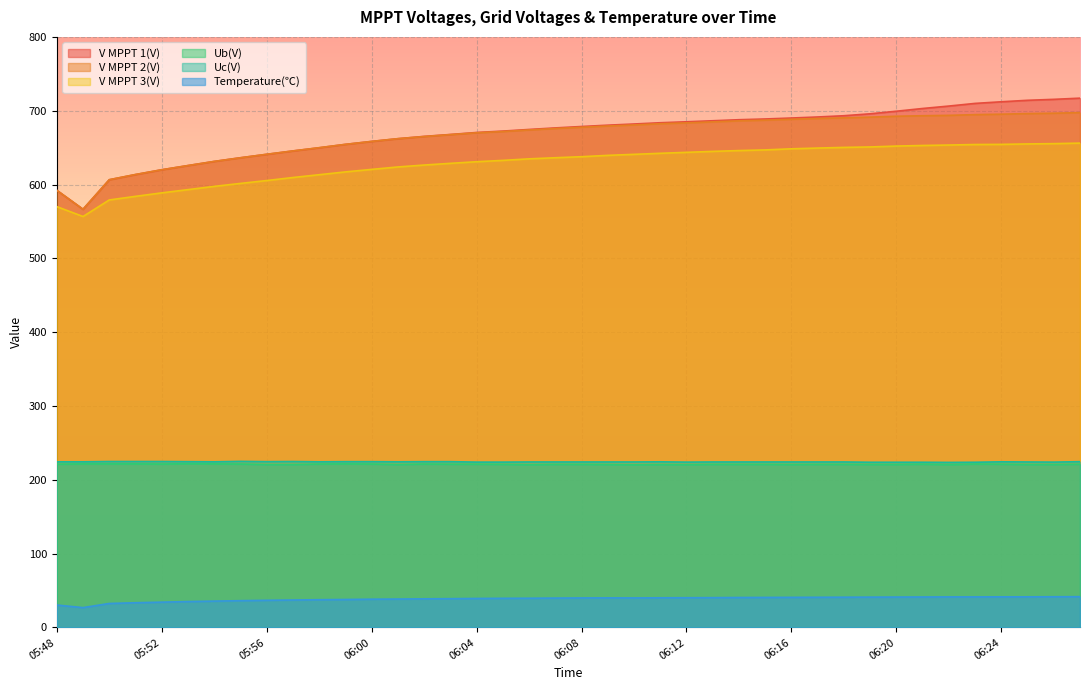

What is the difference between the maximum and second lowest values in the Ub(V) series?

1.2